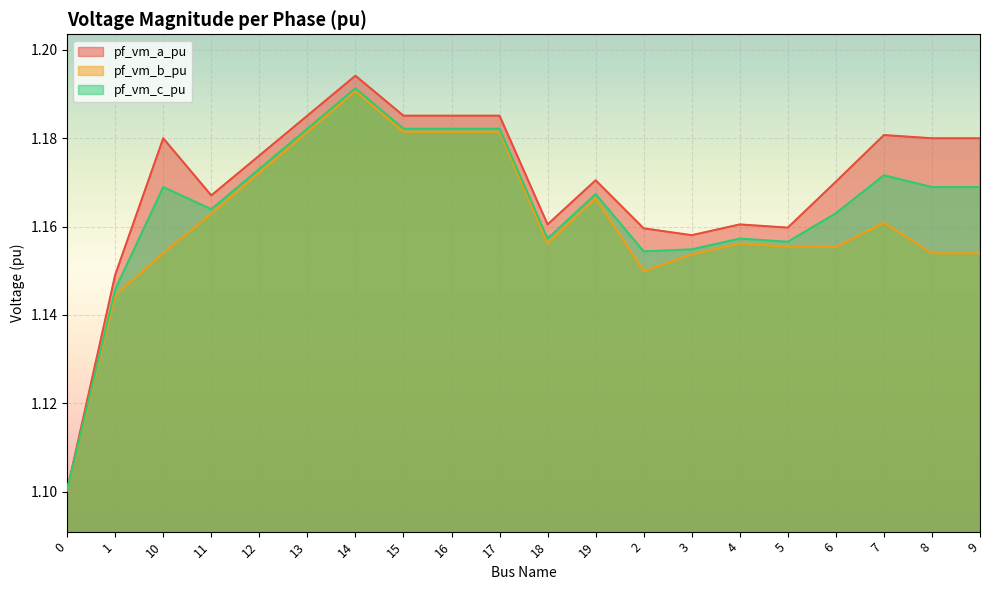

Read the pf_vm_a_pu value at 8.

1.2